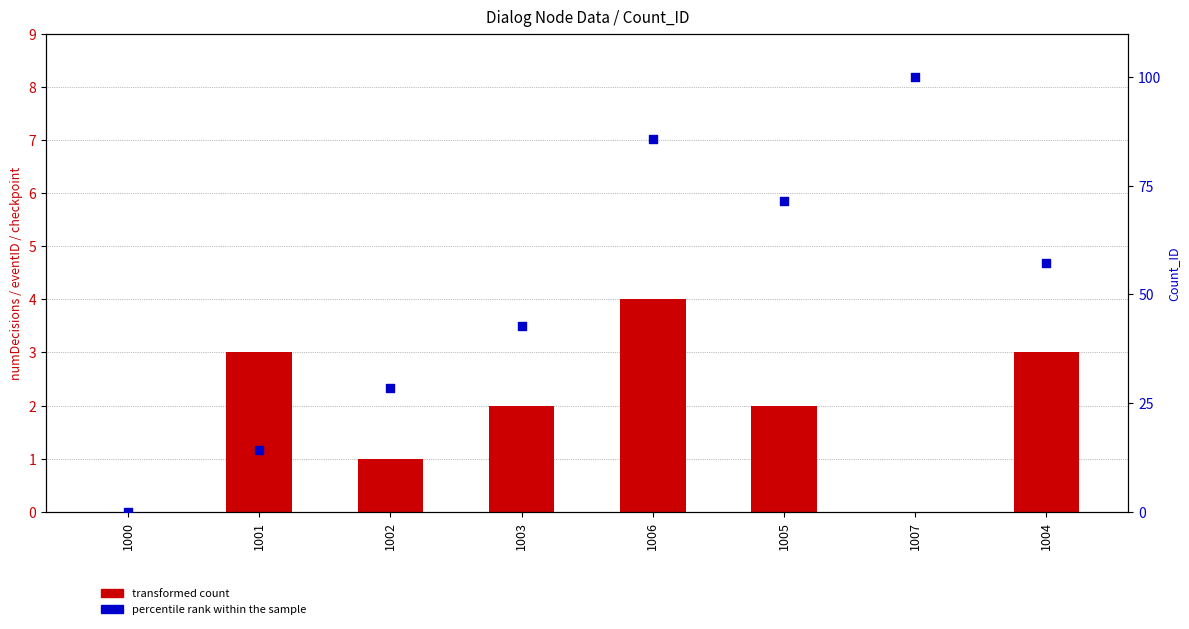

Is the value of transformed count at 1001 greater than the value of percentile rank within the sample at 1001?

No